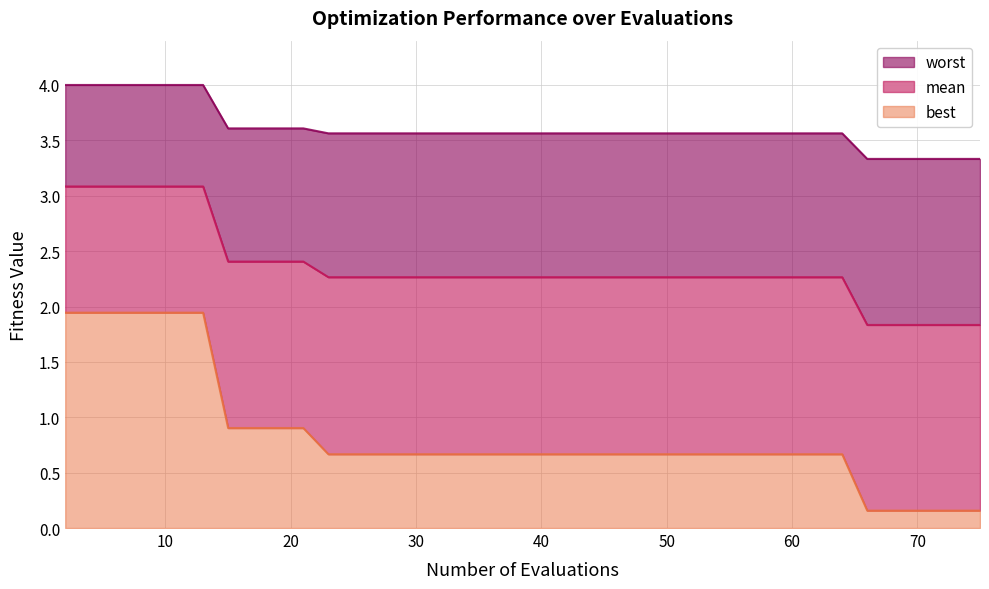

Rank the series by their average value, from lowest to highest.

best, mean, worst